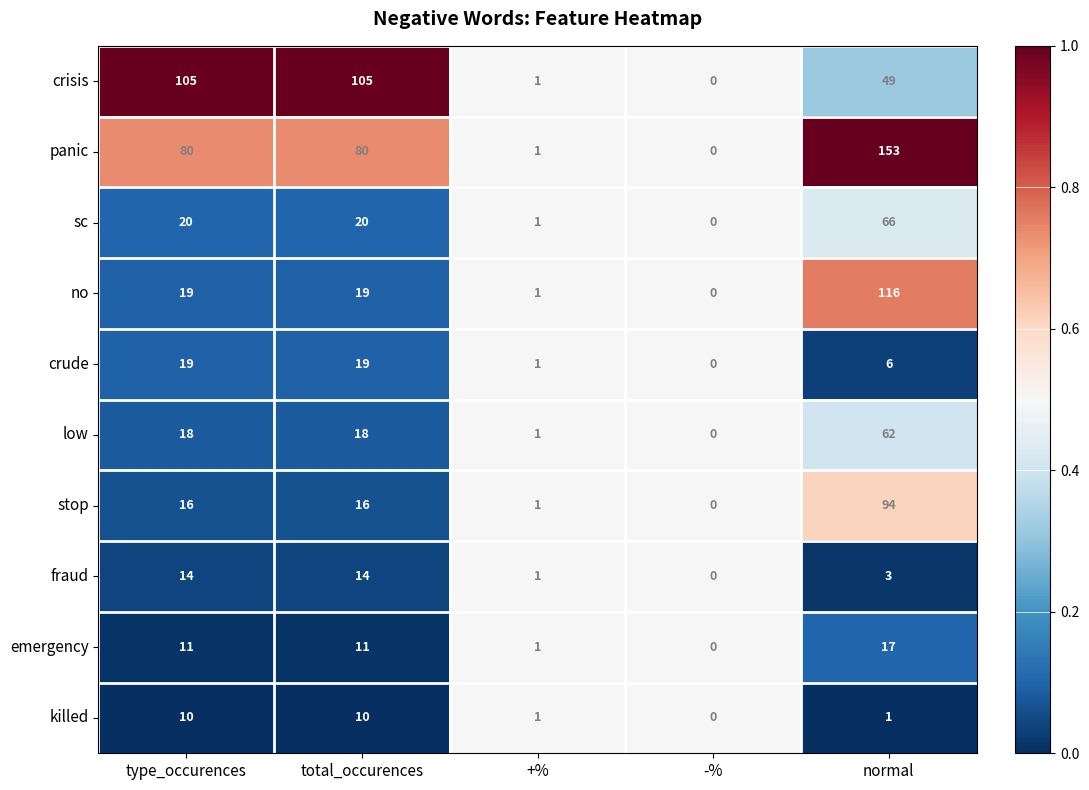

What is the difference between the killed values at +% and type_occurences?

9